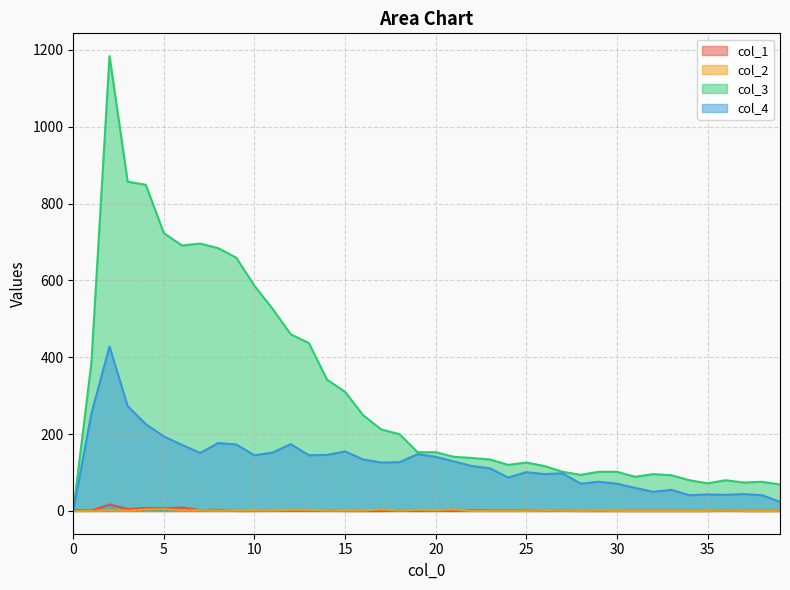

The col_1 series shows 27 at 2. True or false?

False